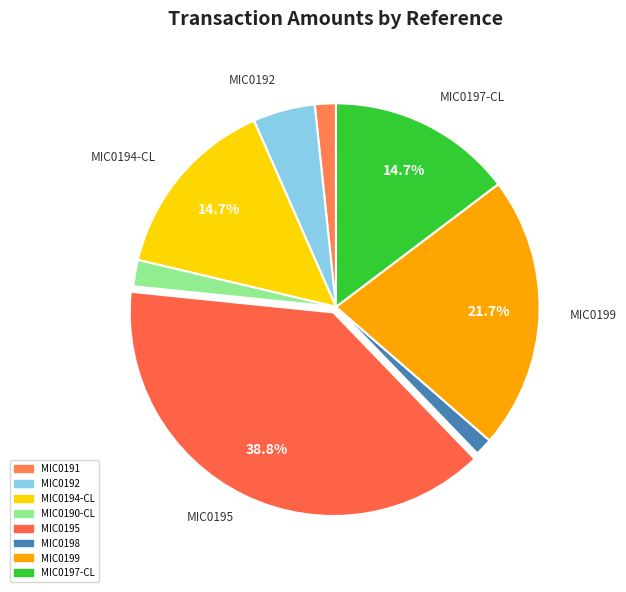

Does any single category account for the majority?

No